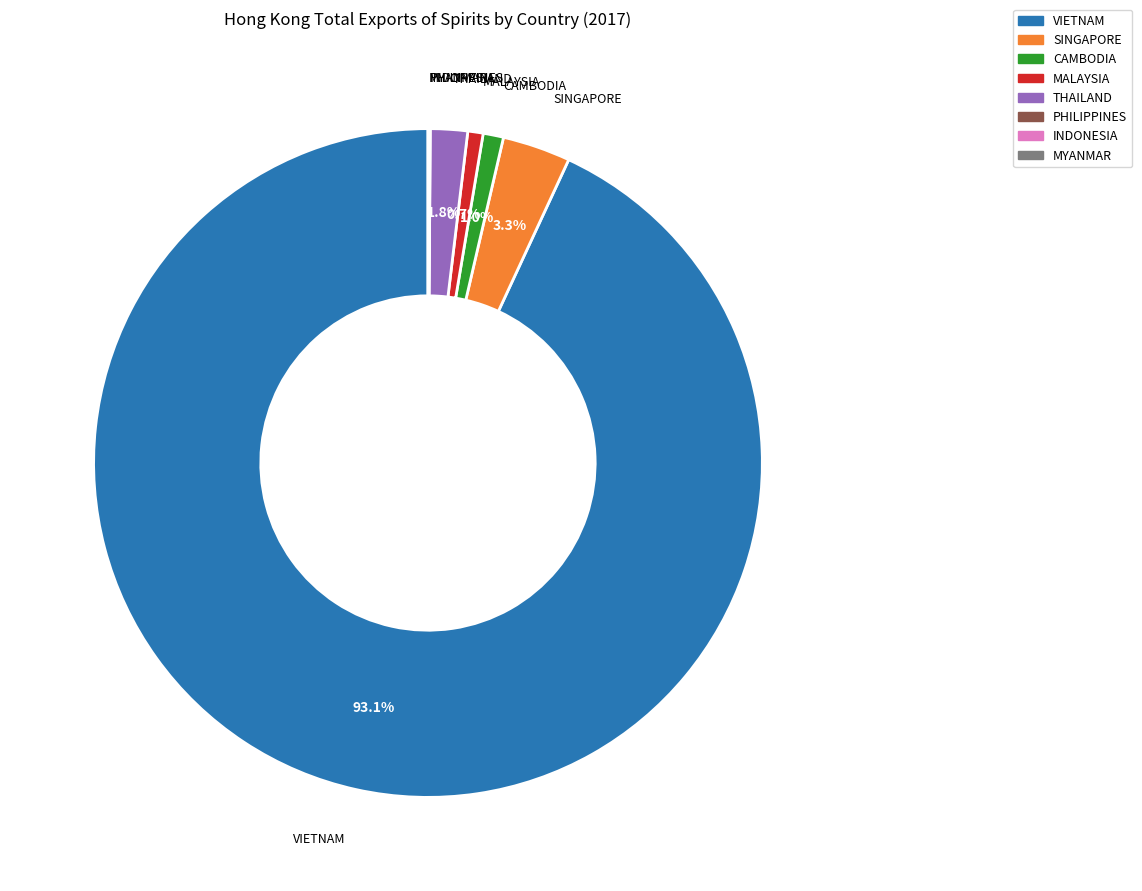

To the nearest percent, what portion does SINGAPORE represent?

3%